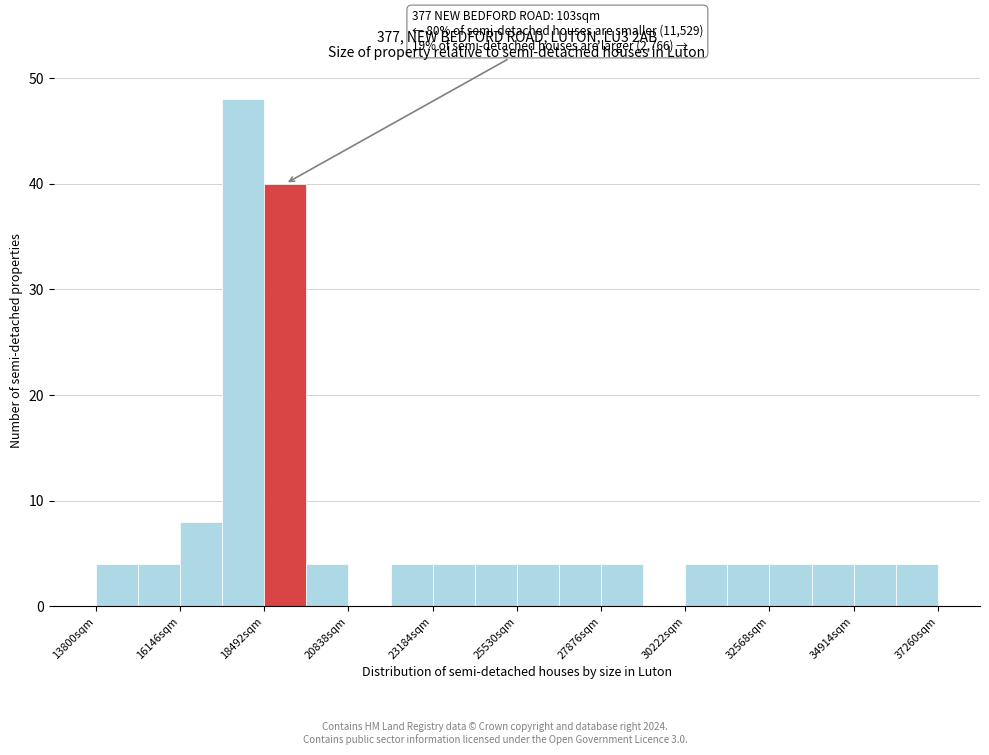

Around what value on the x-axis is the tallest bar? Give the approximate position of its centre, as read against the axis.

18000